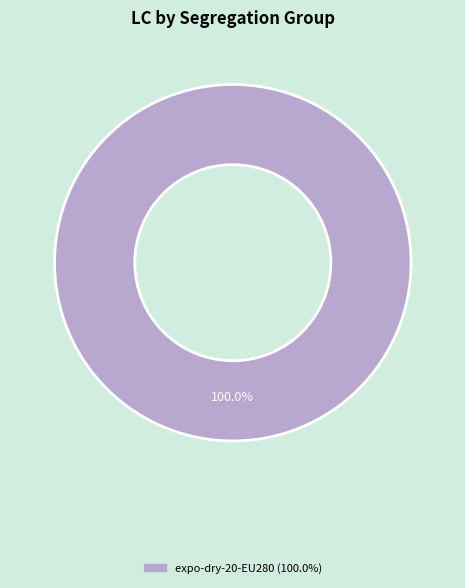

Is there any slice that represents more than half of the pie?

Yes